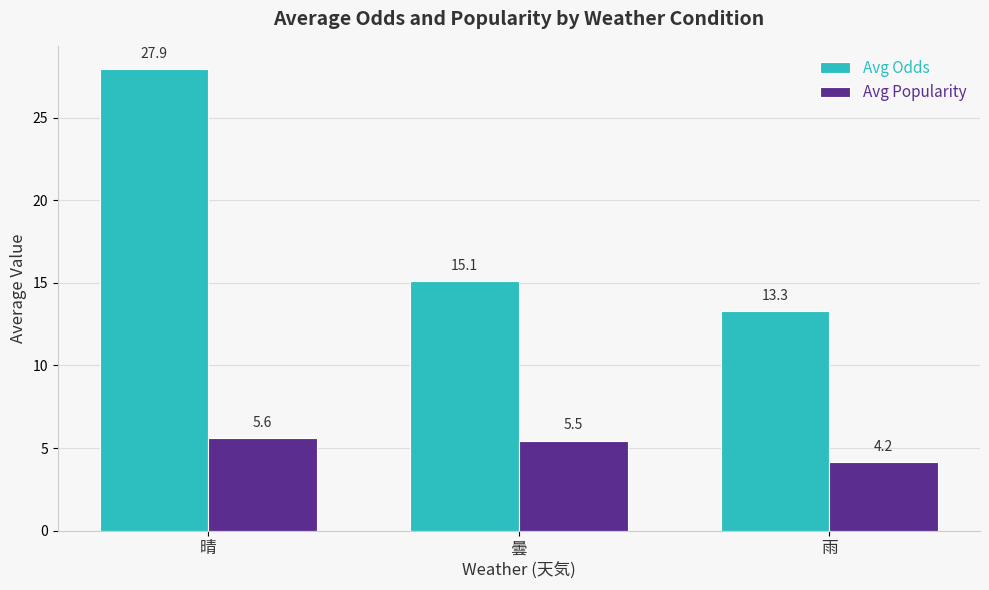

Rank the categories by Avg Odds value from highest to lowest.

晴, 曇, 雨